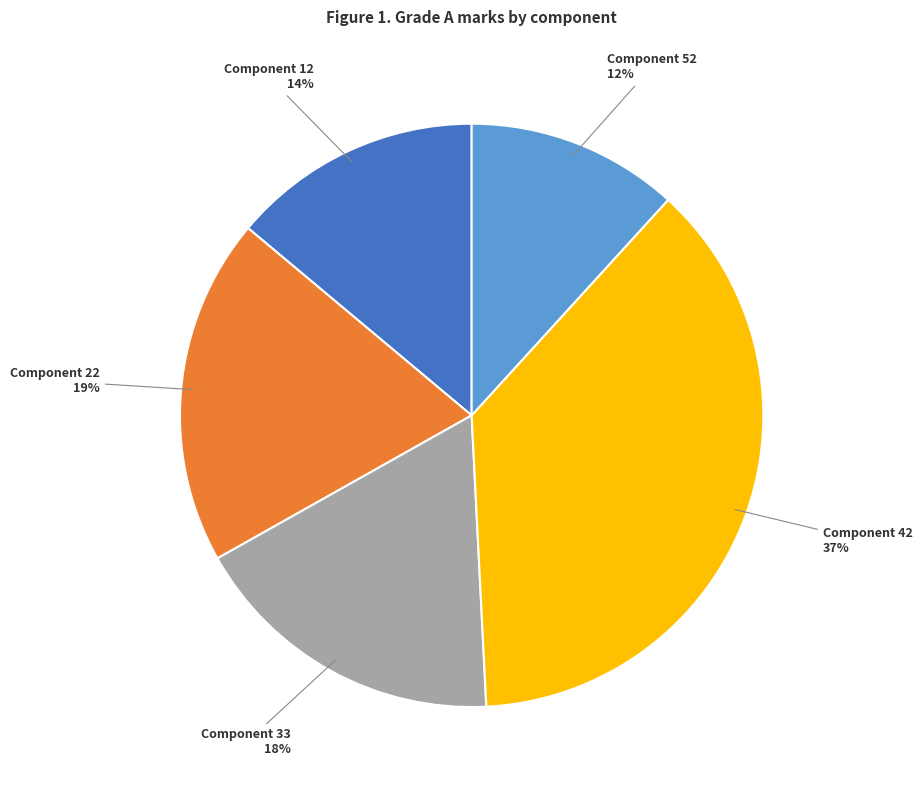

How many slices are in this pie chart?

5